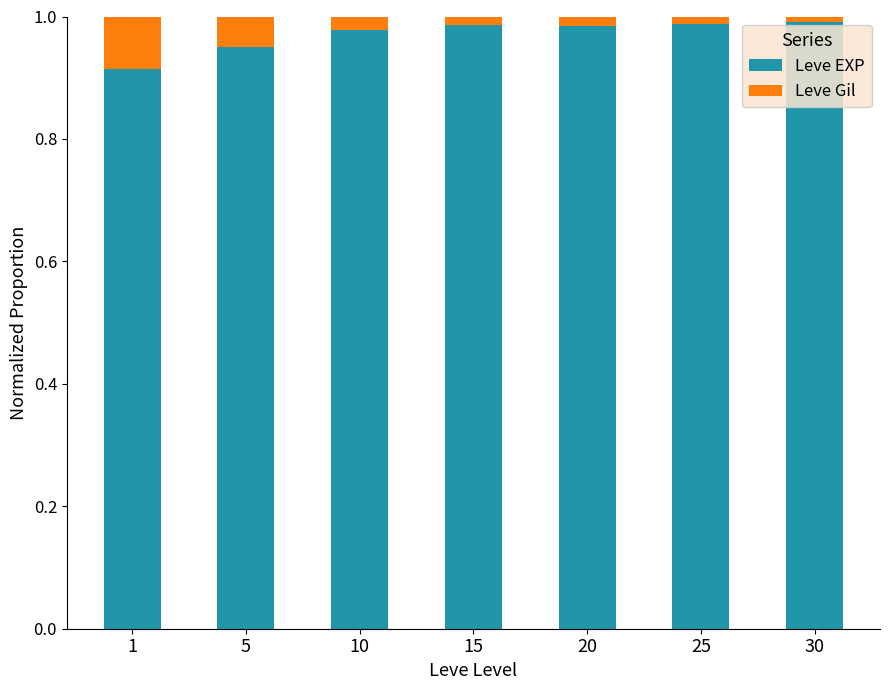

The value of Leve EXP at 10 is 1.0. True or false?

True